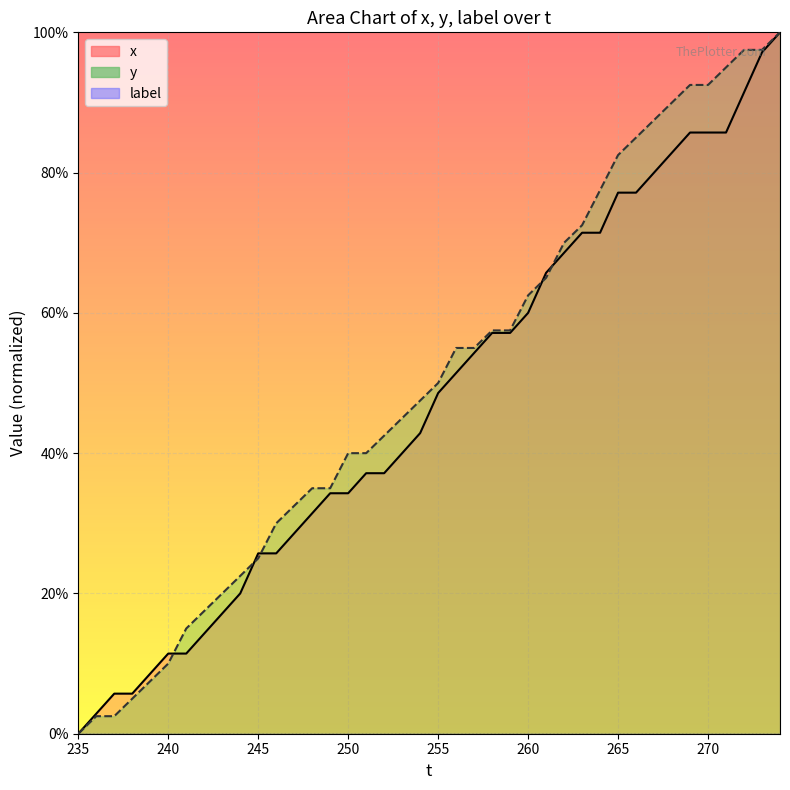

Is the value of x_line at 19 greater than the value of y_line at 16?

Yes